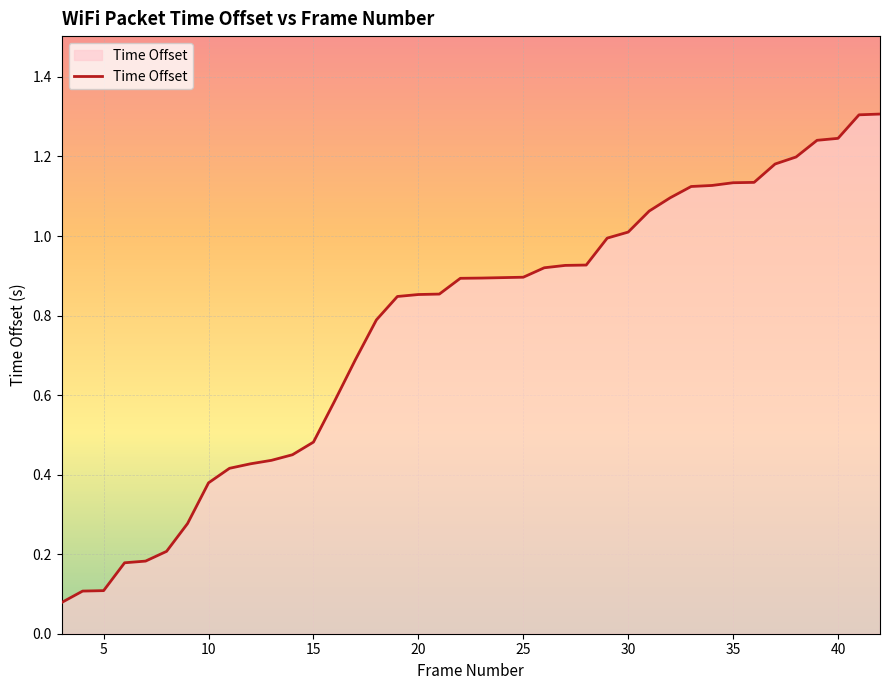

What is the greatest value displayed?

1.3